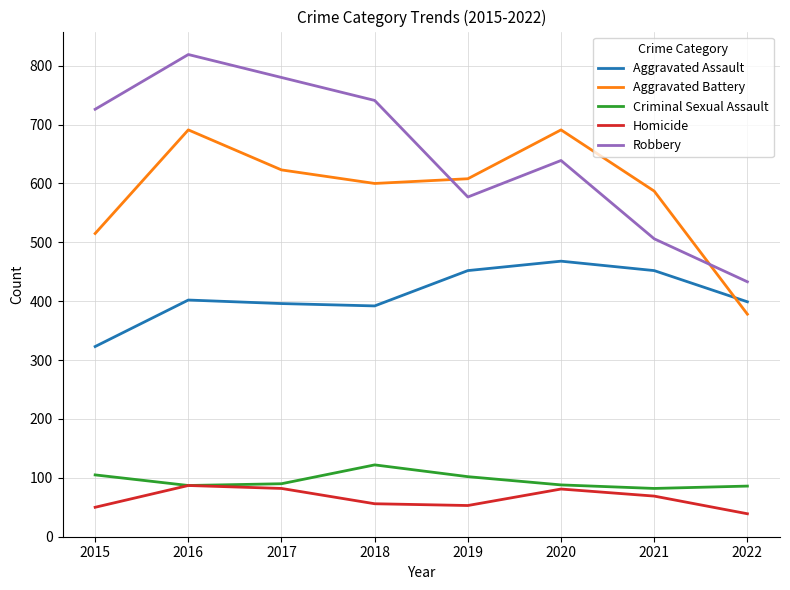

True or false: Robbery and Criminal Sexual Assault intersect in this chart.

False